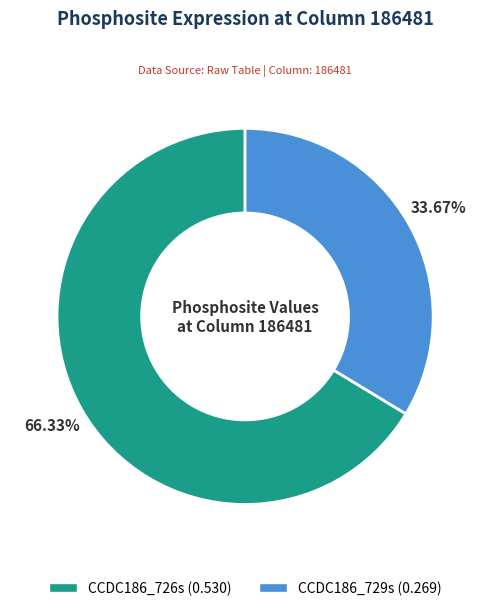

What is the majority slice?

CCDC186_726s